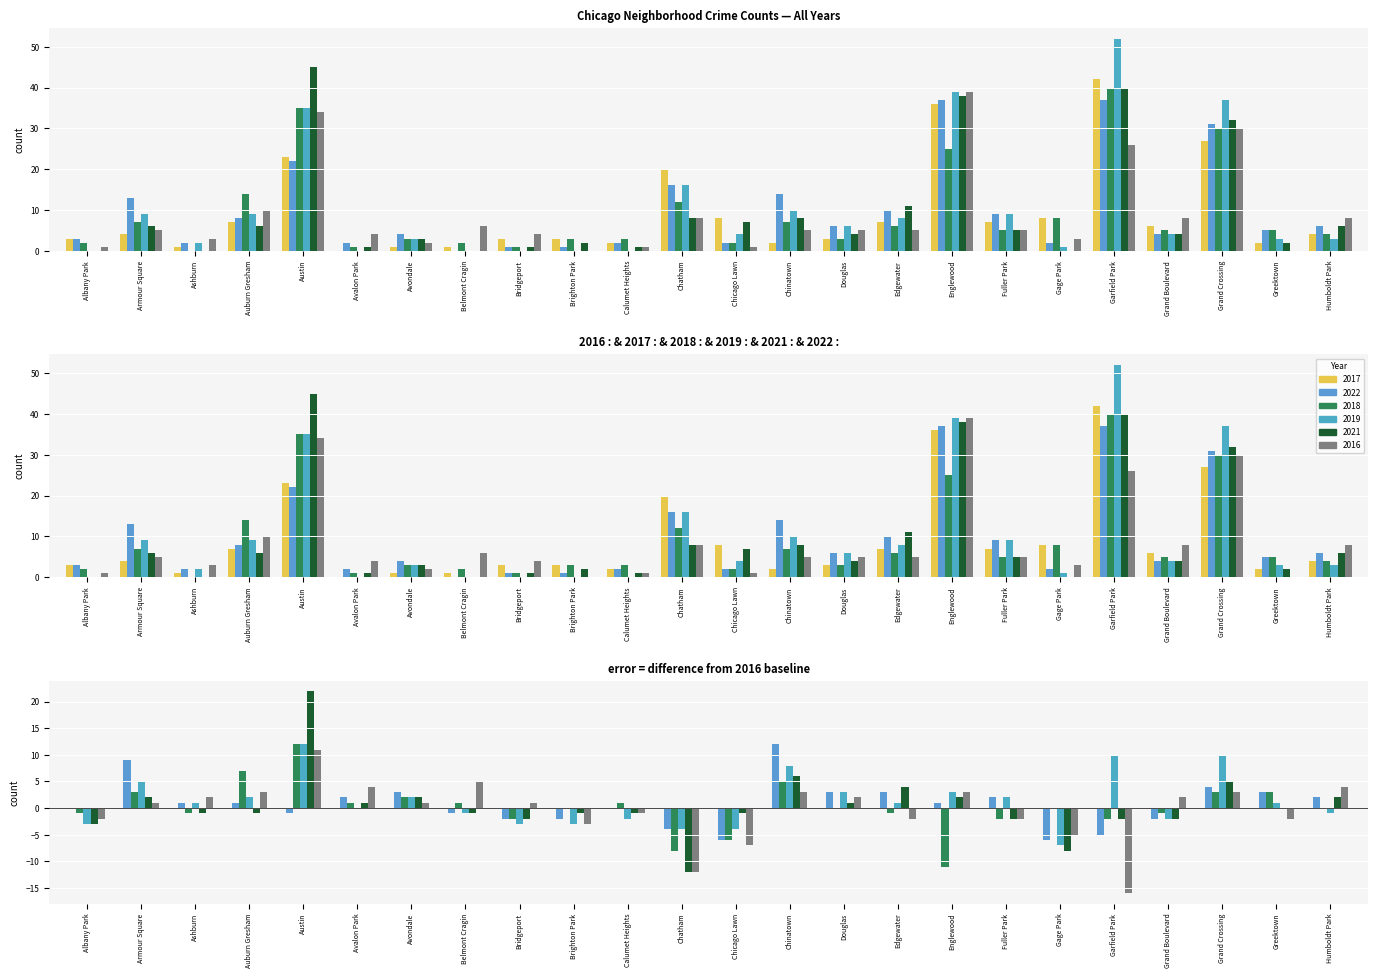

What is the total value across all series at Calumet Heights?

9